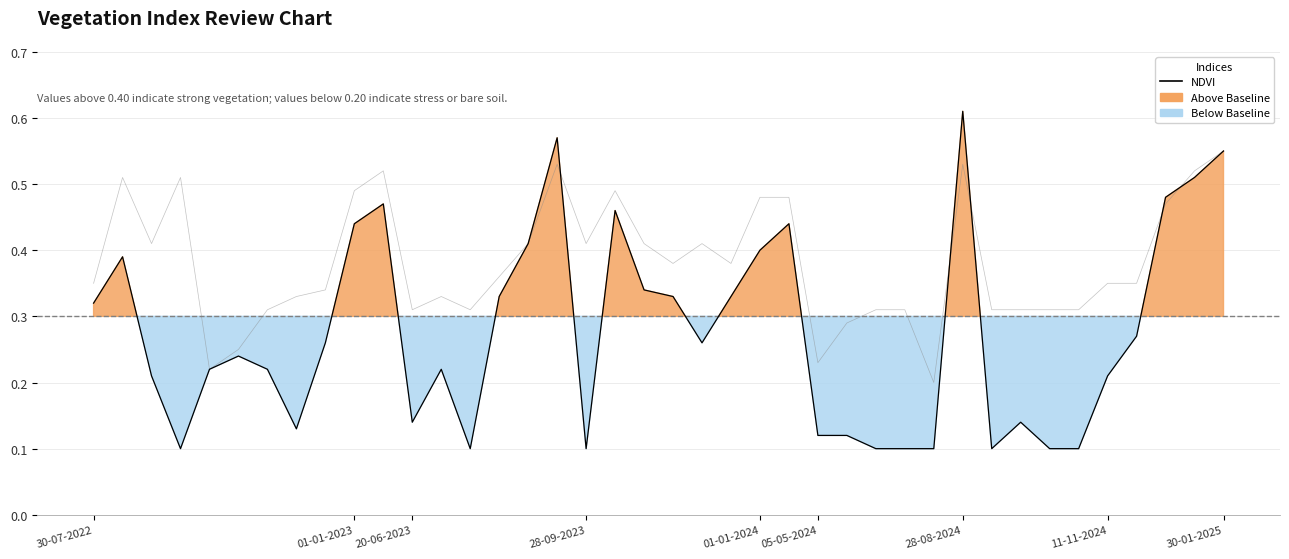

Which has a higher value, 33 or 29?

33